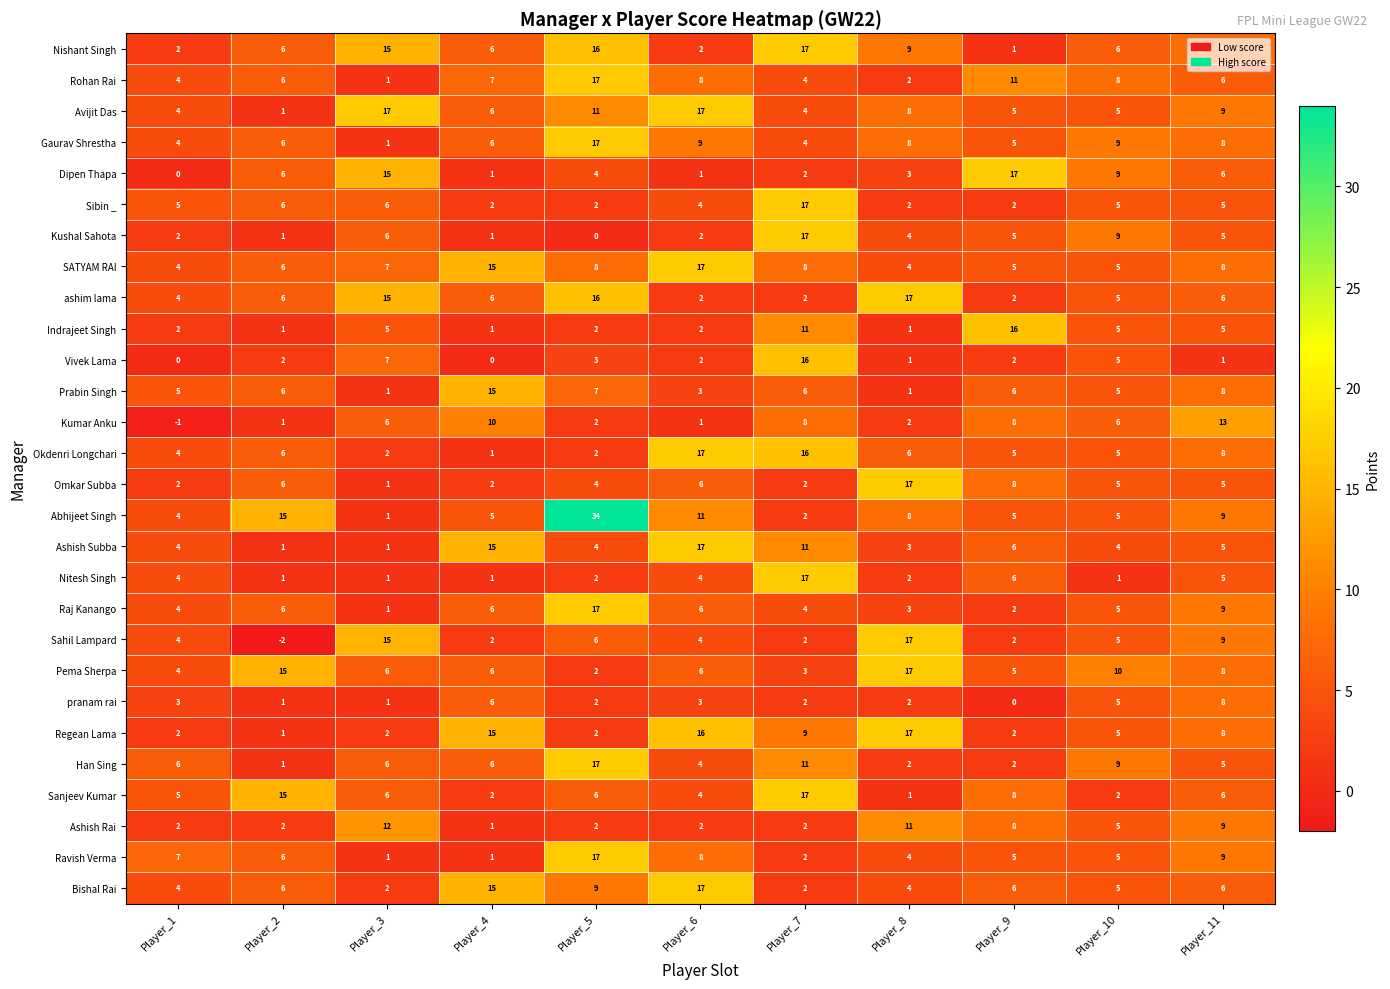

What is the highest value of the Avijit Das series?

17